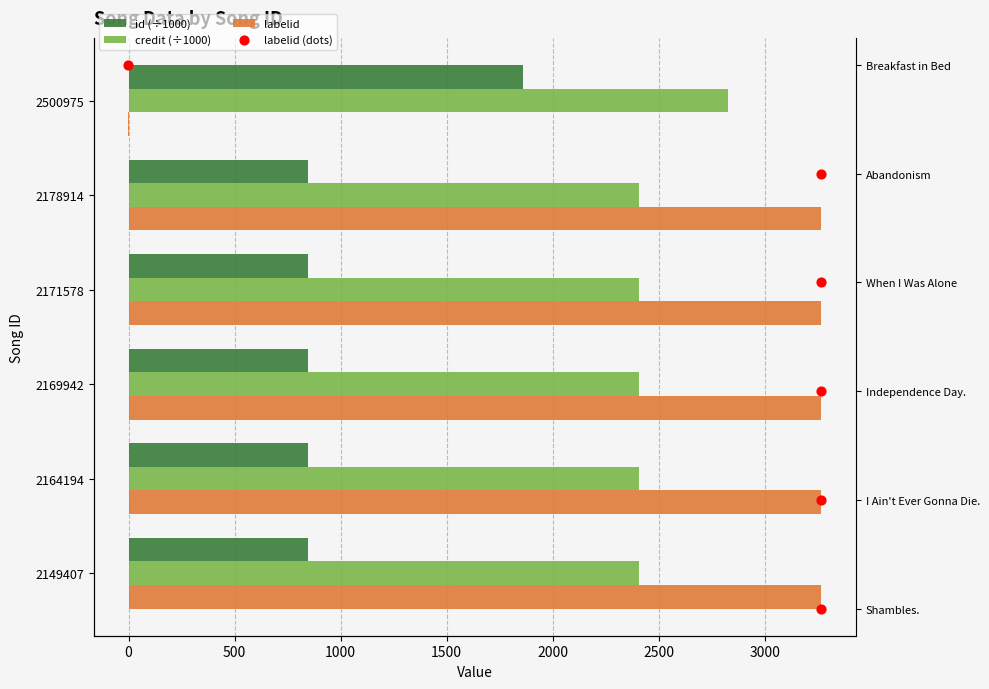

Which series reaches the maximum Y coordinate?

labelid